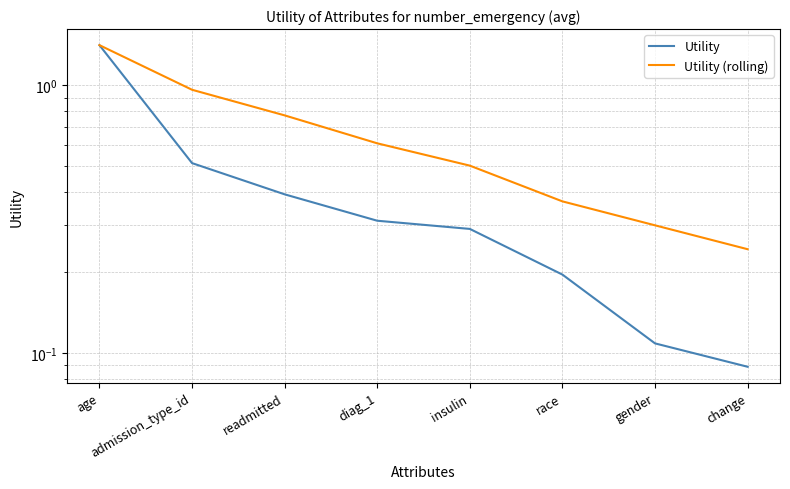

What is the difference between the Utility (rolling) values at diag_1 and insulin?

0.1